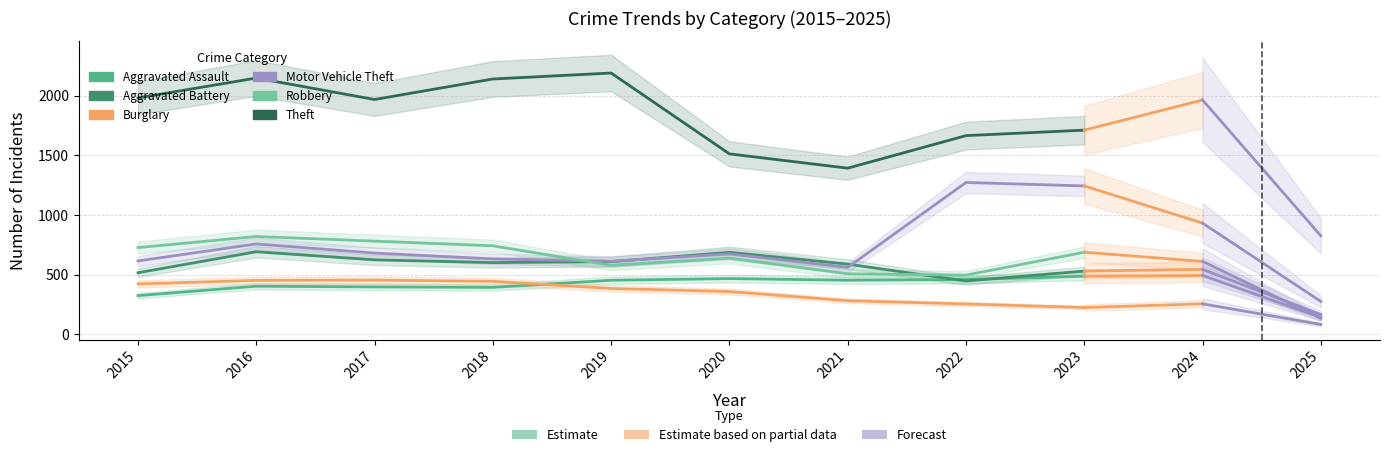

True or false: Aggravated Assault and Theft intersect in this chart.

False